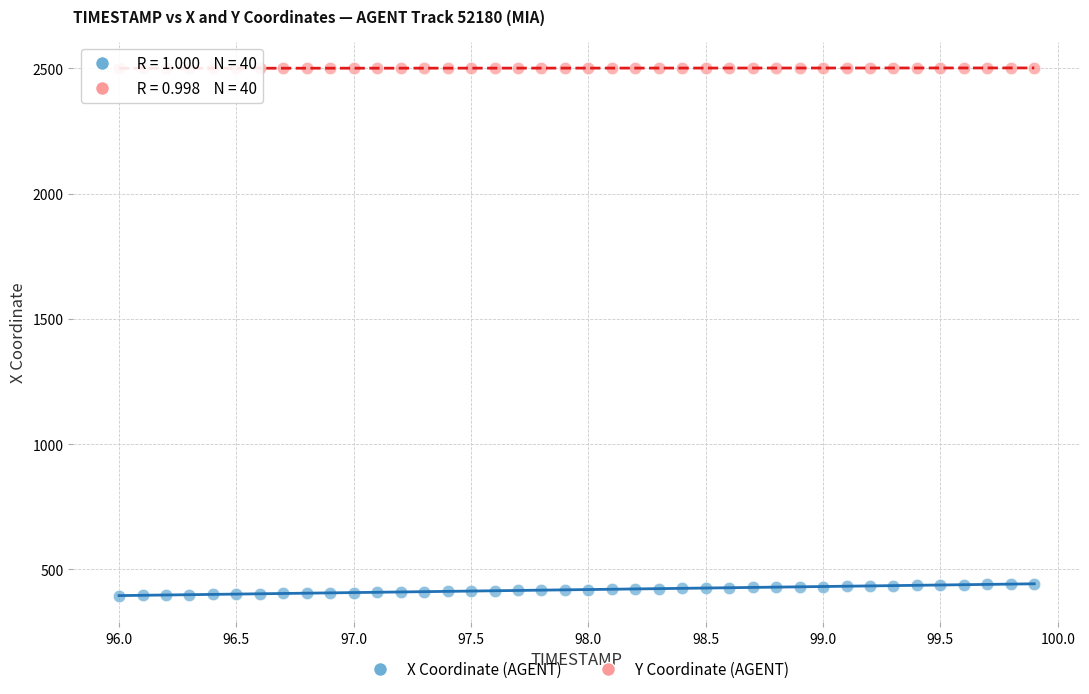

Which series reaches the minimum Y coordinate?

X Coordinate (AGENT)